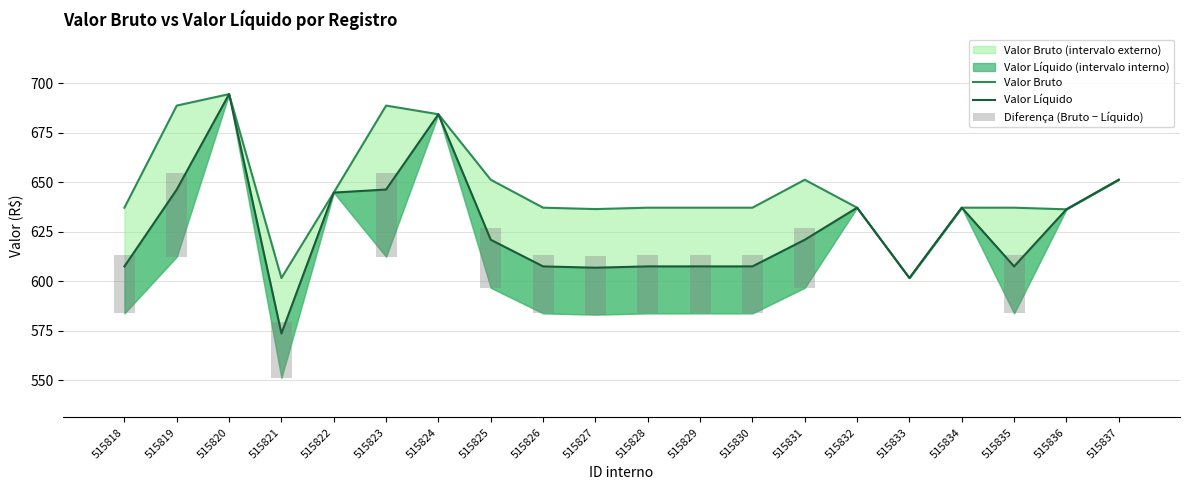

Rank the categories by Valor Líquido value from highest to lowest.

515820, 515824, 515837, 515819, 515823, 515822, 515832, 515834, 515836, 515825, 515831, 515818, 515826, 515828, 515829, 515830, 515835, 515827, 515833, 515821